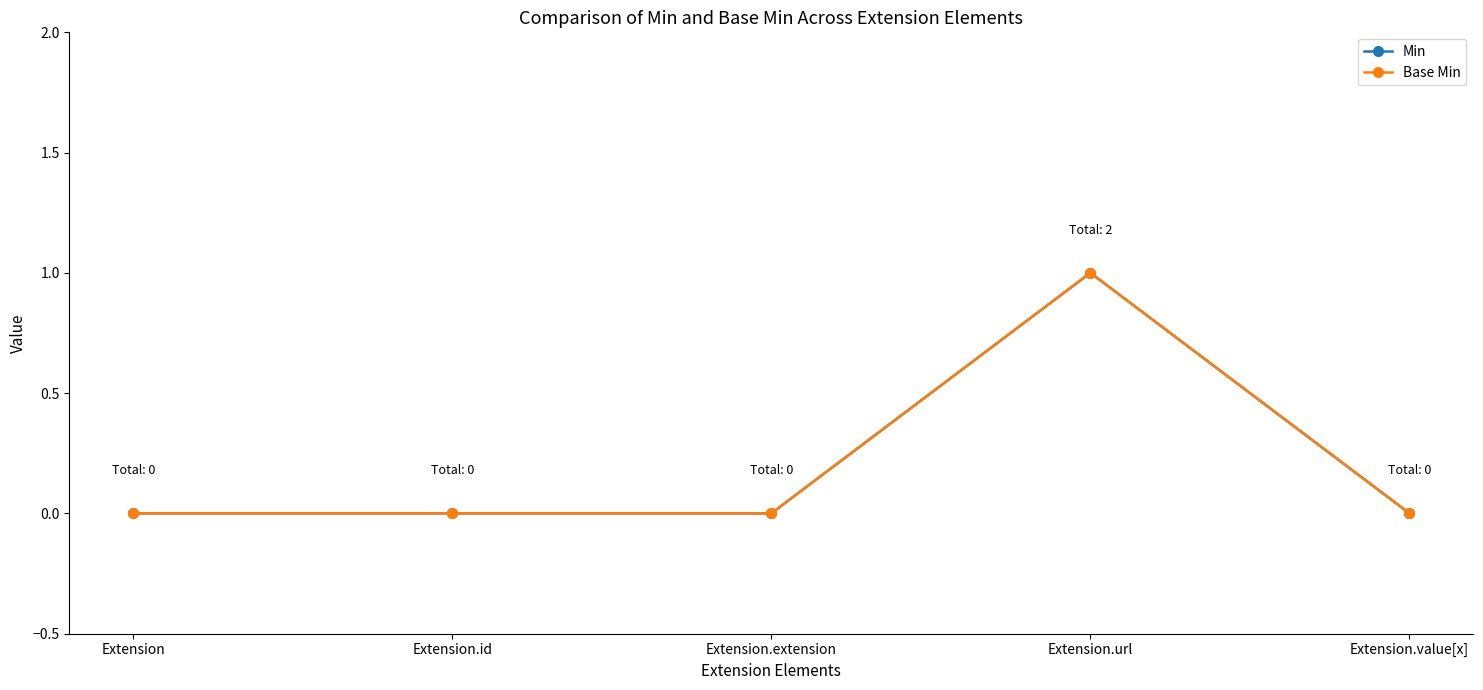

In Min, how many points are higher than both neighbors (excluding endpoints)?

1